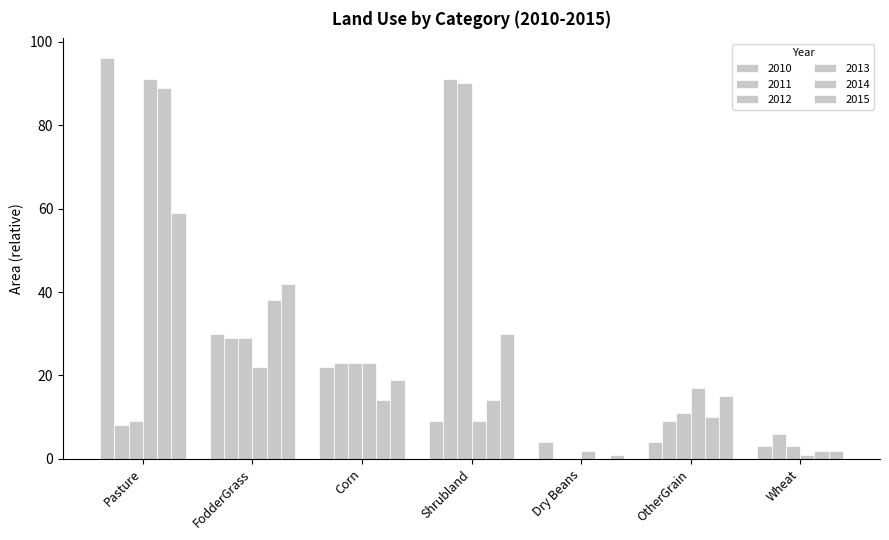

How many groups of bars are there?

7